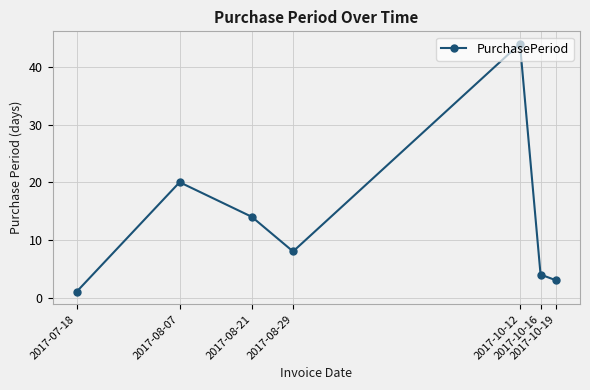

True or false: the data shows 1 at 2017-07-18.

True